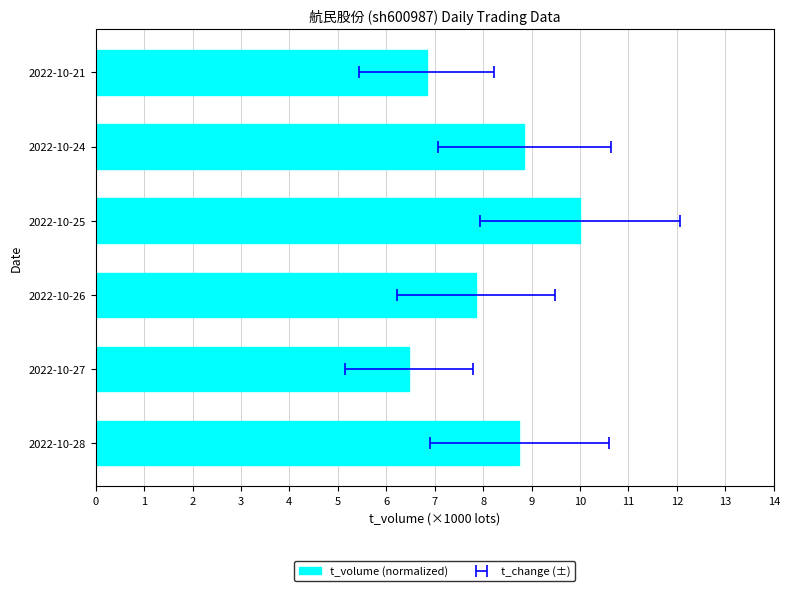

How many values exceed 8?

3